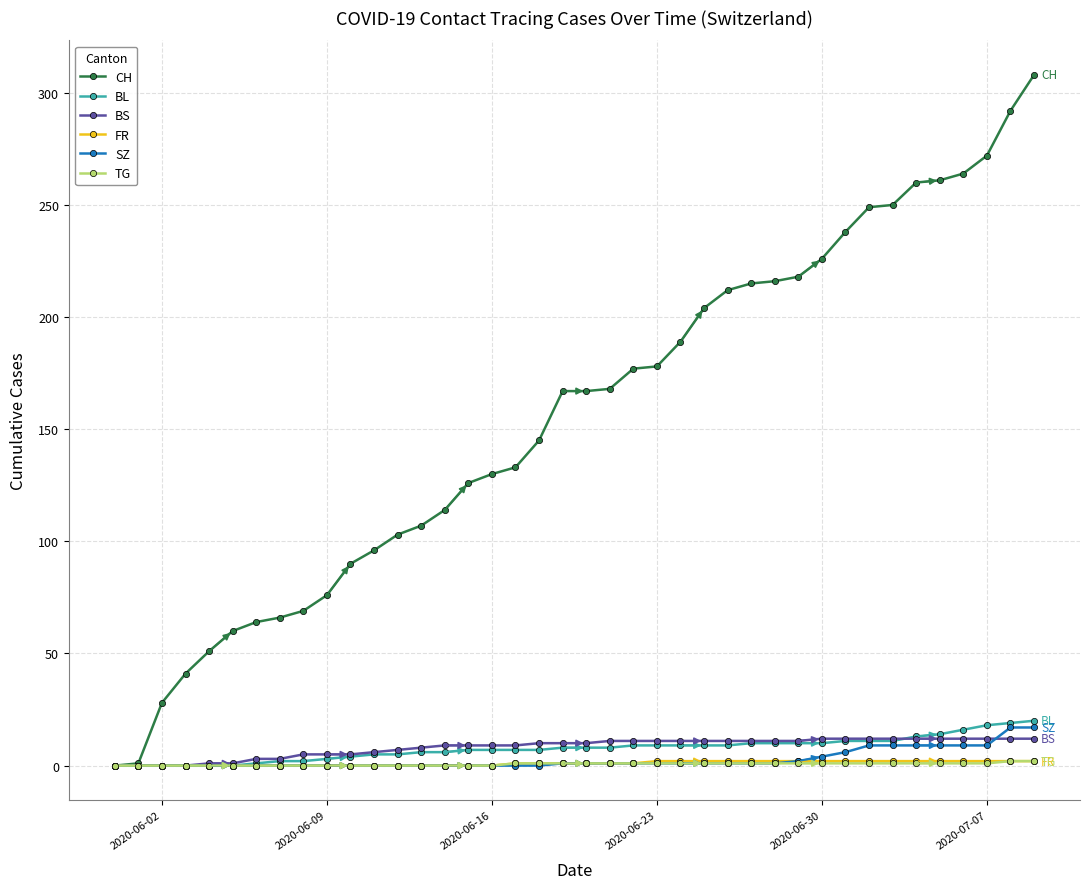

Which series has the largest range (max minus min)?

CH